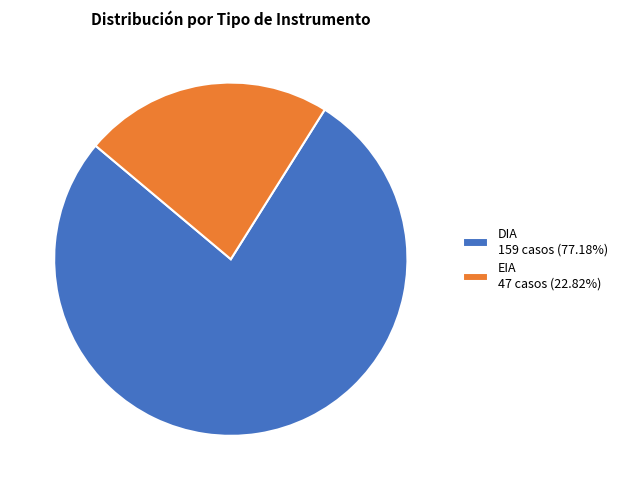

Do EIA 47 casos (22.82%) and DIA 159 casos (77.18%) together represent more than half of the pie?

Yes